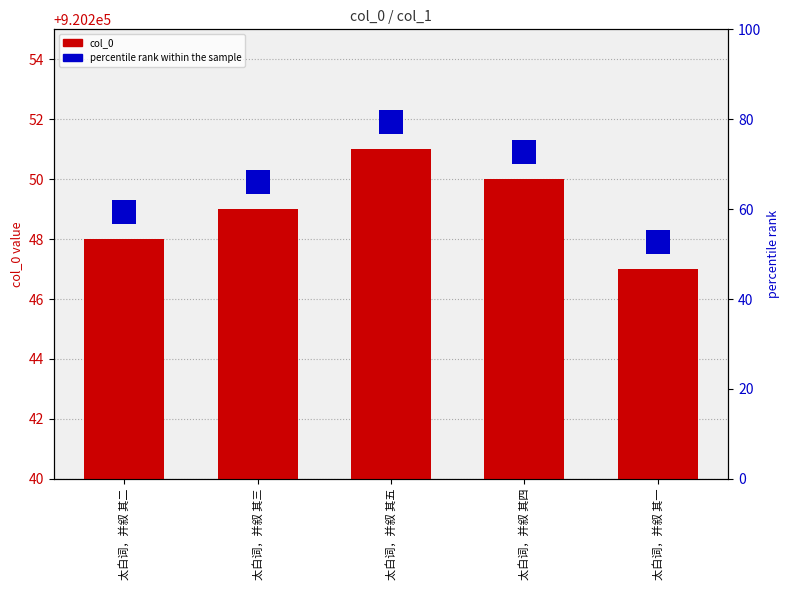

What position from the right is 太白词，并叙 其五?

3